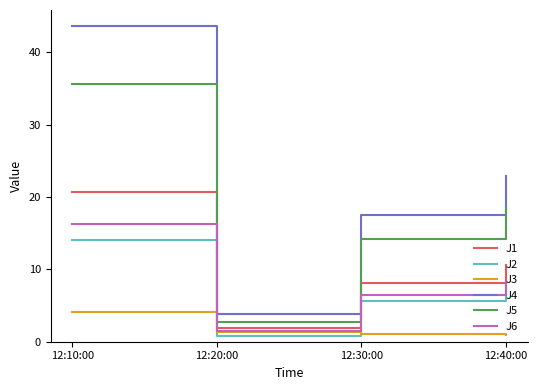

True or false: J5 and J2 intersect in this chart.

False